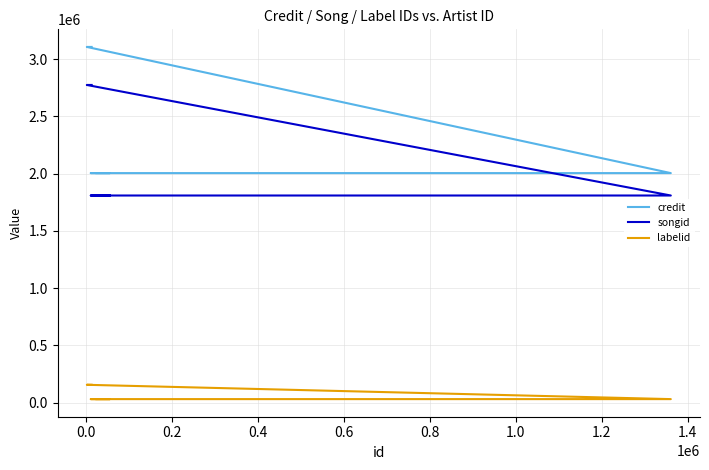

Is it true that songid equals 1809072 at 0.0?

True